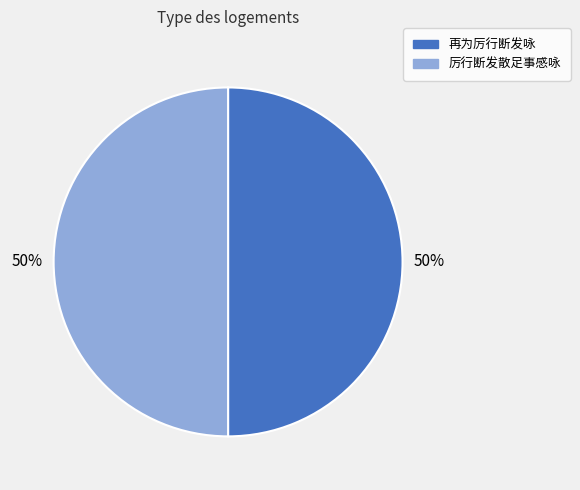

What is the ratio of the value at 厉行断发散足事感咏 to the value at 再为厉行断发咏?

1.0